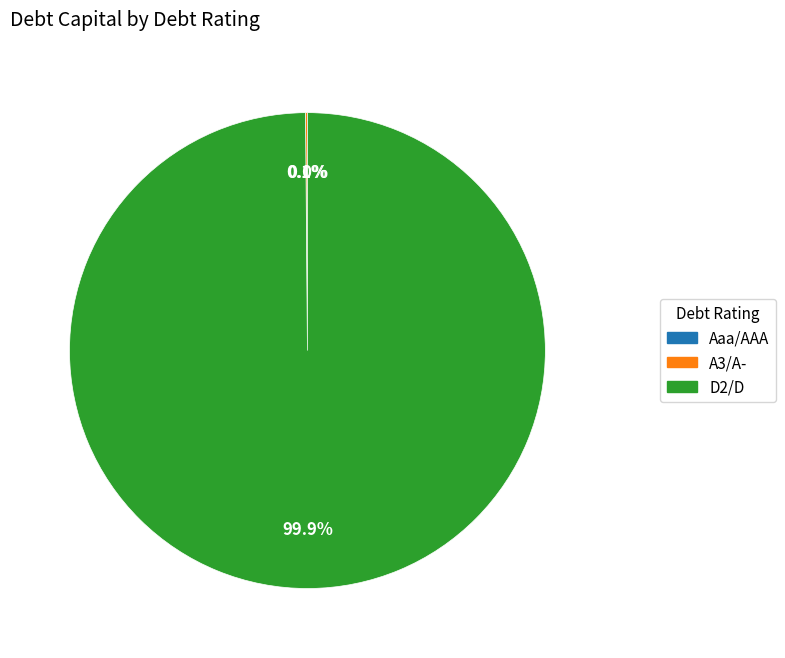

True or false: A3/A- accounts for 11% of the total.

False